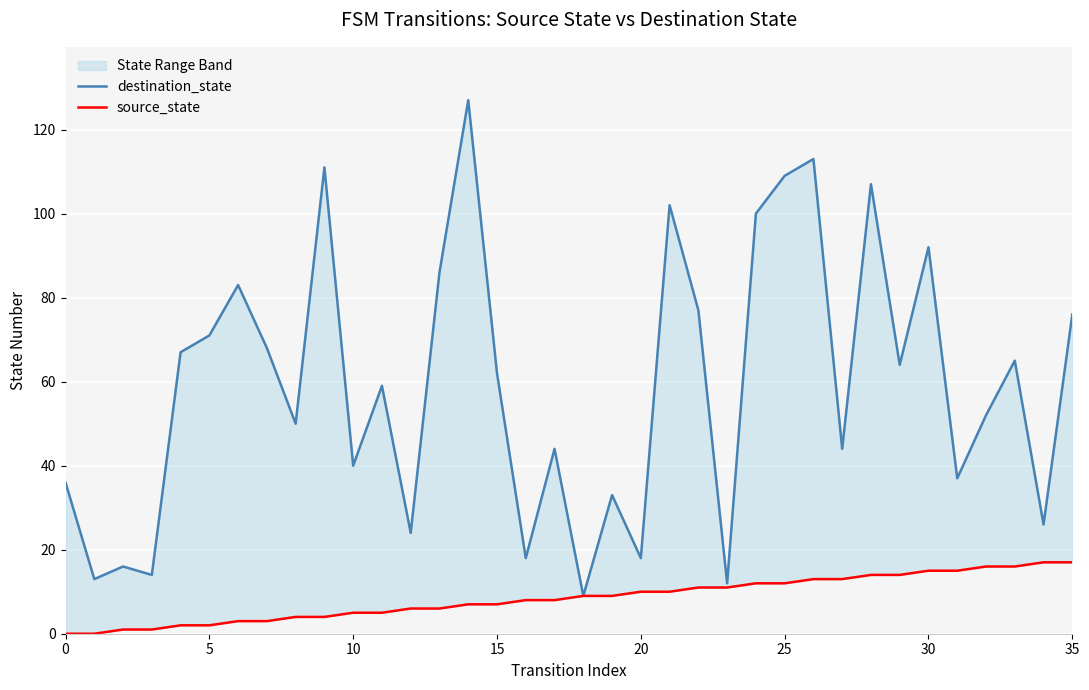

Which series has the widest spread of values?

destination_state